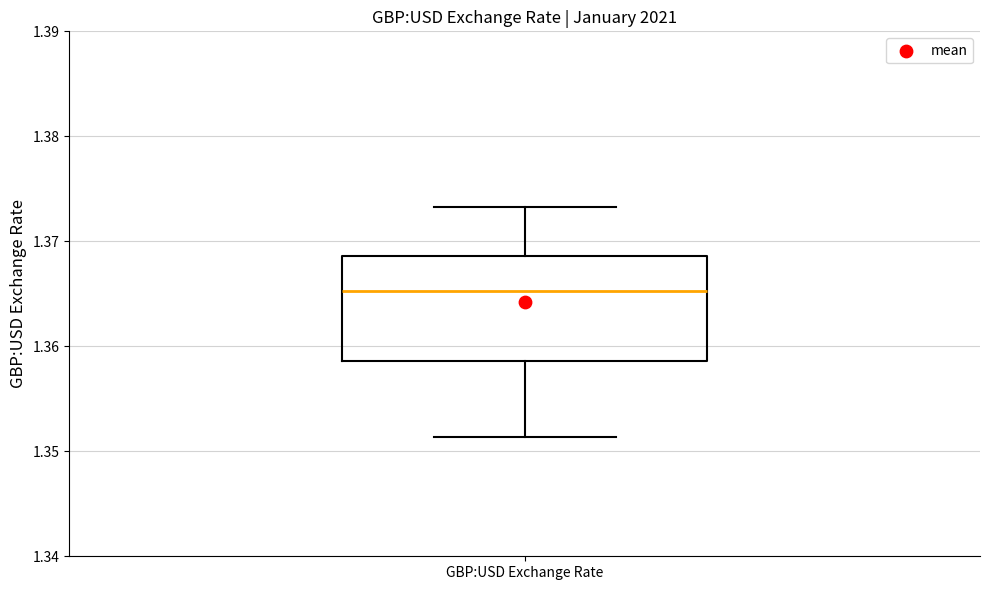

Transcribe this box plot: give where the median line is, the range the box spans, and where the two whiskers end, as read against the y-axis. The values are not printed on the chart, so give them approximately, as read against the axis.

median 1.365, box 1.359 to 1.369, whiskers 1.351 to 1.373